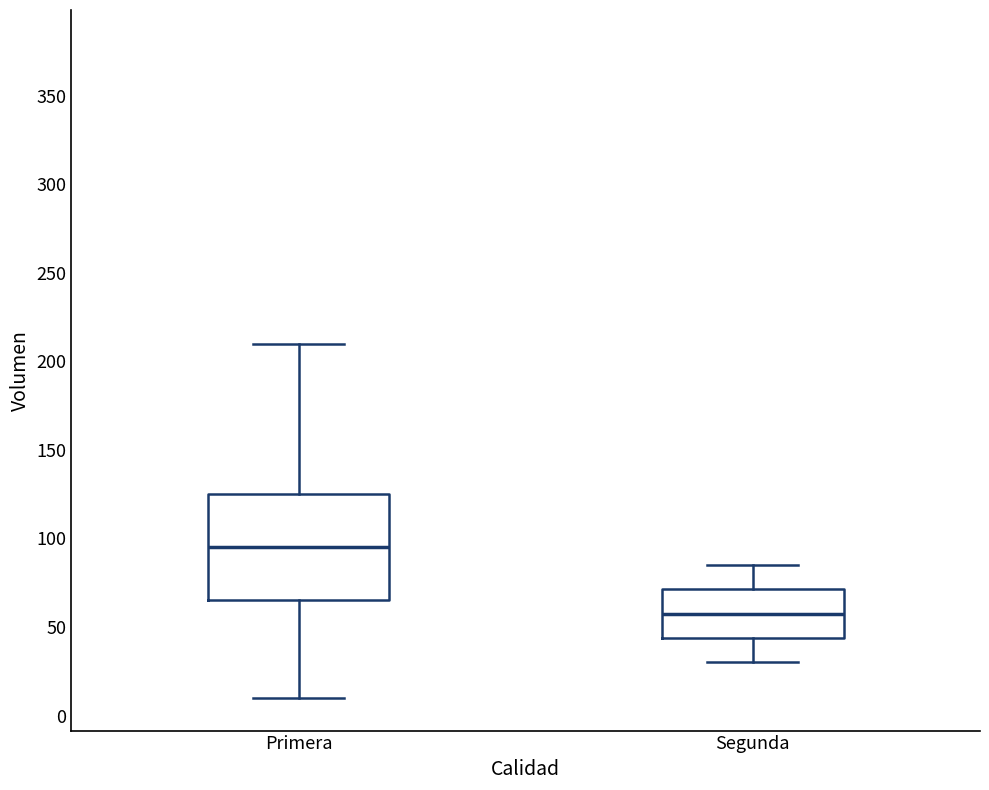

Reading left to right, read every box against the y-axis: the position of its median line, the range the box covers, and the ends of its whiskers. The values are not printed on the chart, so give them approximately, as read against the axis.

Primera: median 95, box 65 to 125, whiskers 10 to 210
Segunda: median 60, box 45 to 70, whiskers 30 to 85